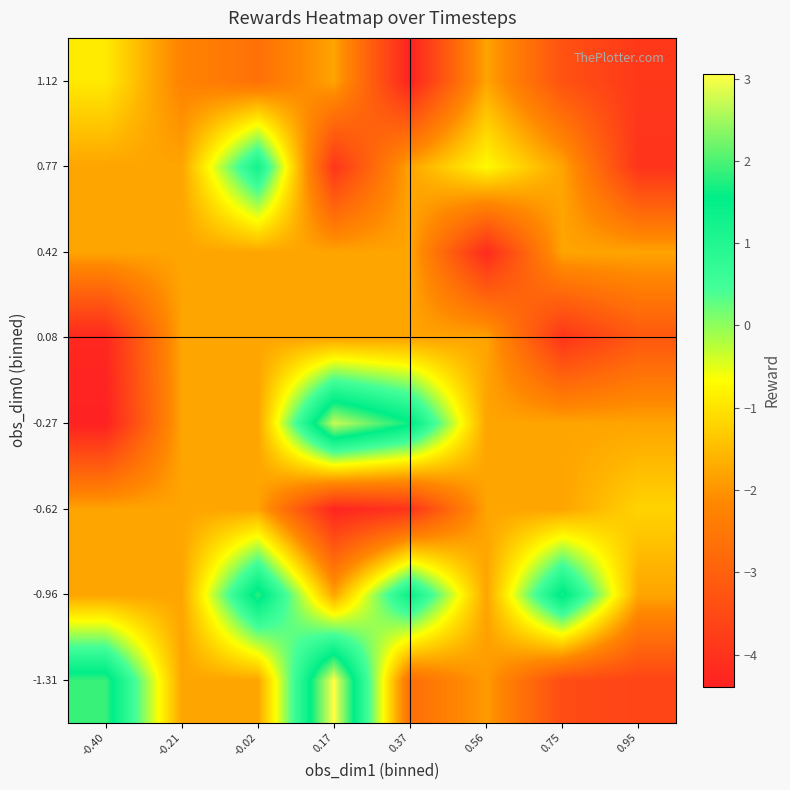

At 0.37, list the series in order from largest to smallest.

-0.27, -0.96, 0.08, 0.42, 0.77, -1.31, -0.62, 1.12